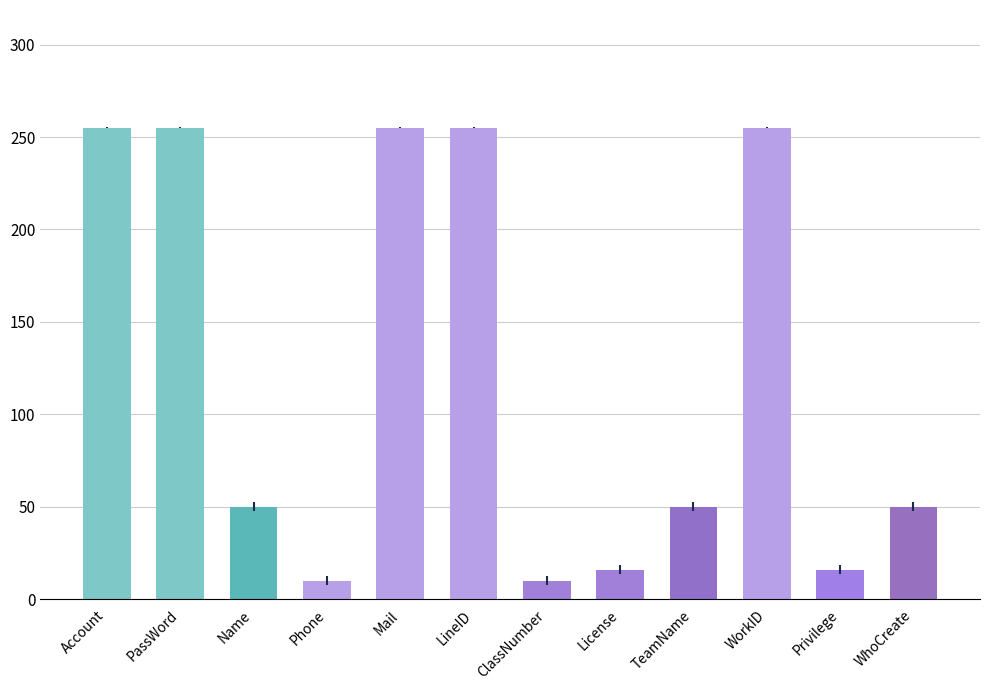

What is the maximum value shown in the chart?

255